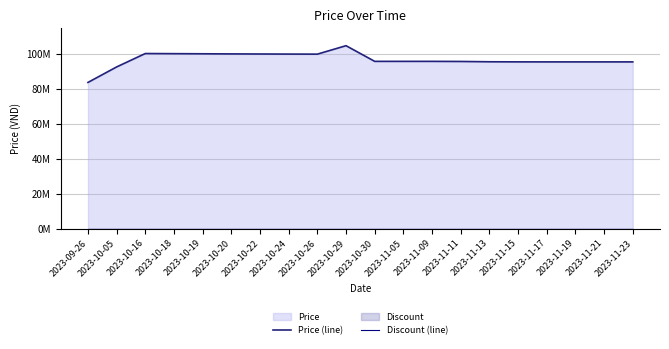

Reading left to right, extract all data points from this chart.

Price (line): 83900000	92800000	100500000	100420000	100350000	100280000	100230000	100180000	100145000	105000000	96000000	96000000	95999000	95940000	95763040	95710000	95694000	95694000	95694000	95694000
Discount (line): 0	0	0	0	0	0	0	0	0	0	0	0	0	0	0	0	0	0	0	0